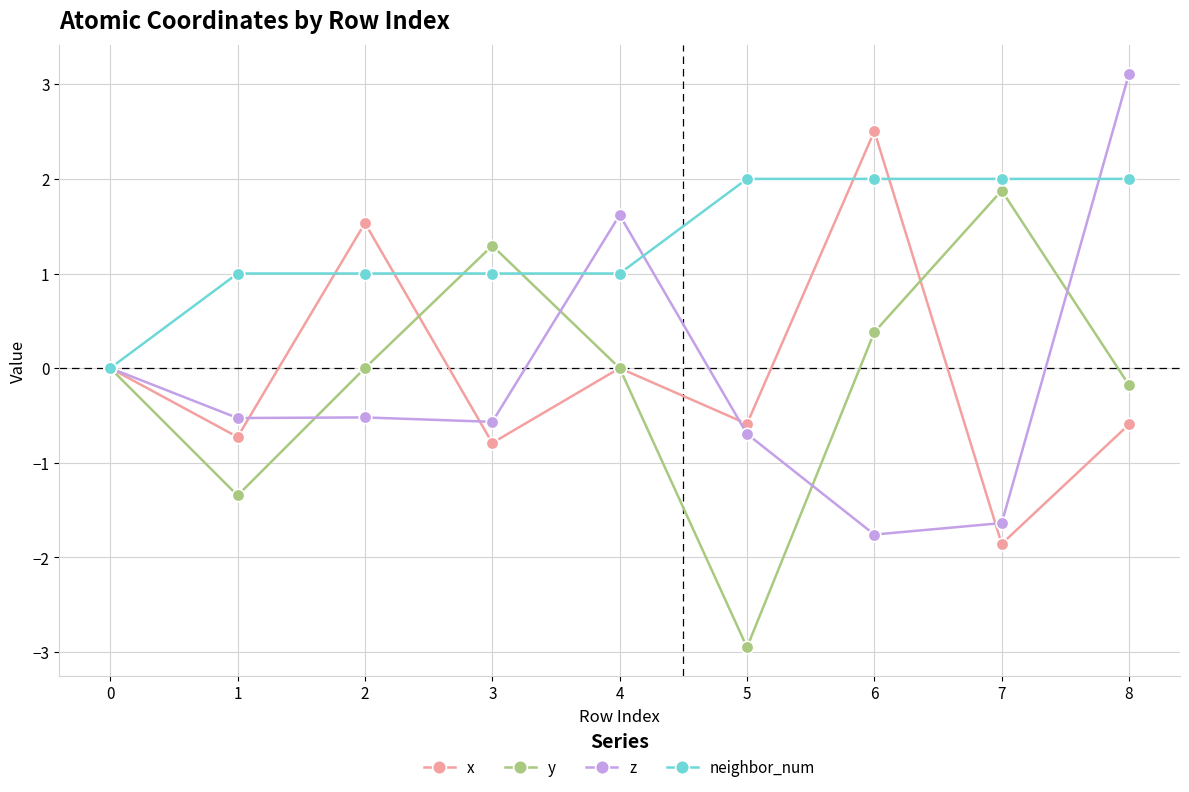

What is the average value of the neighbor_num series?

1.3